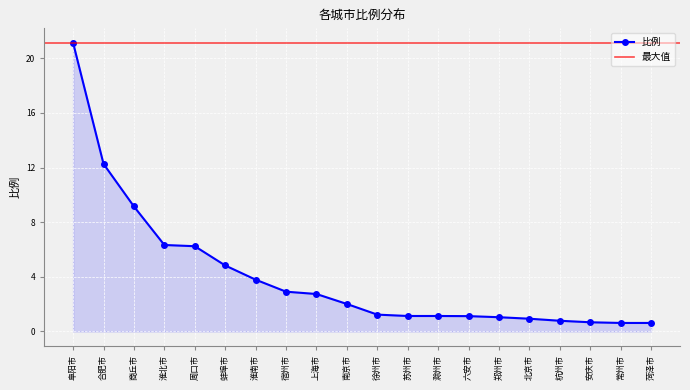

The chart shows a value of 21.1 at 阜阳市. True or false?

True